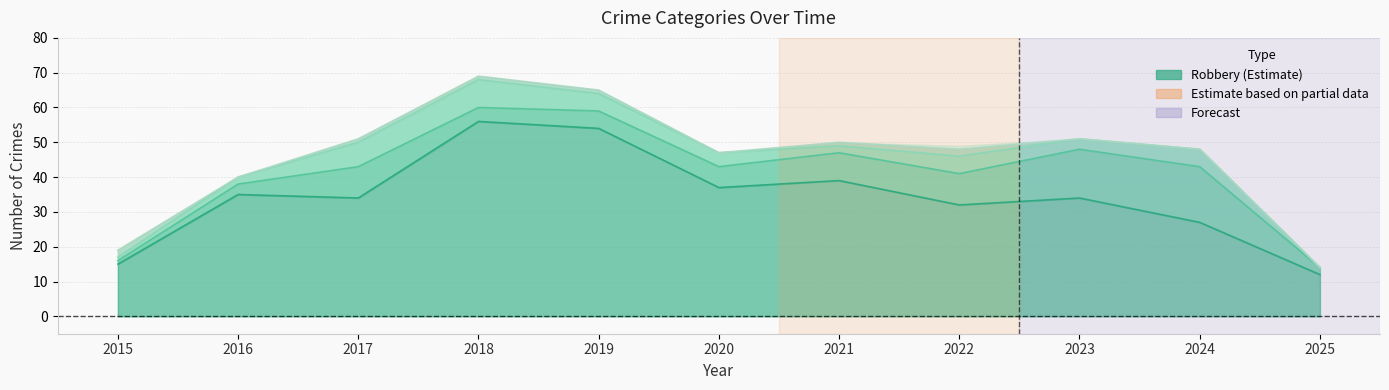

Which category has the lowest value across all series?

2025